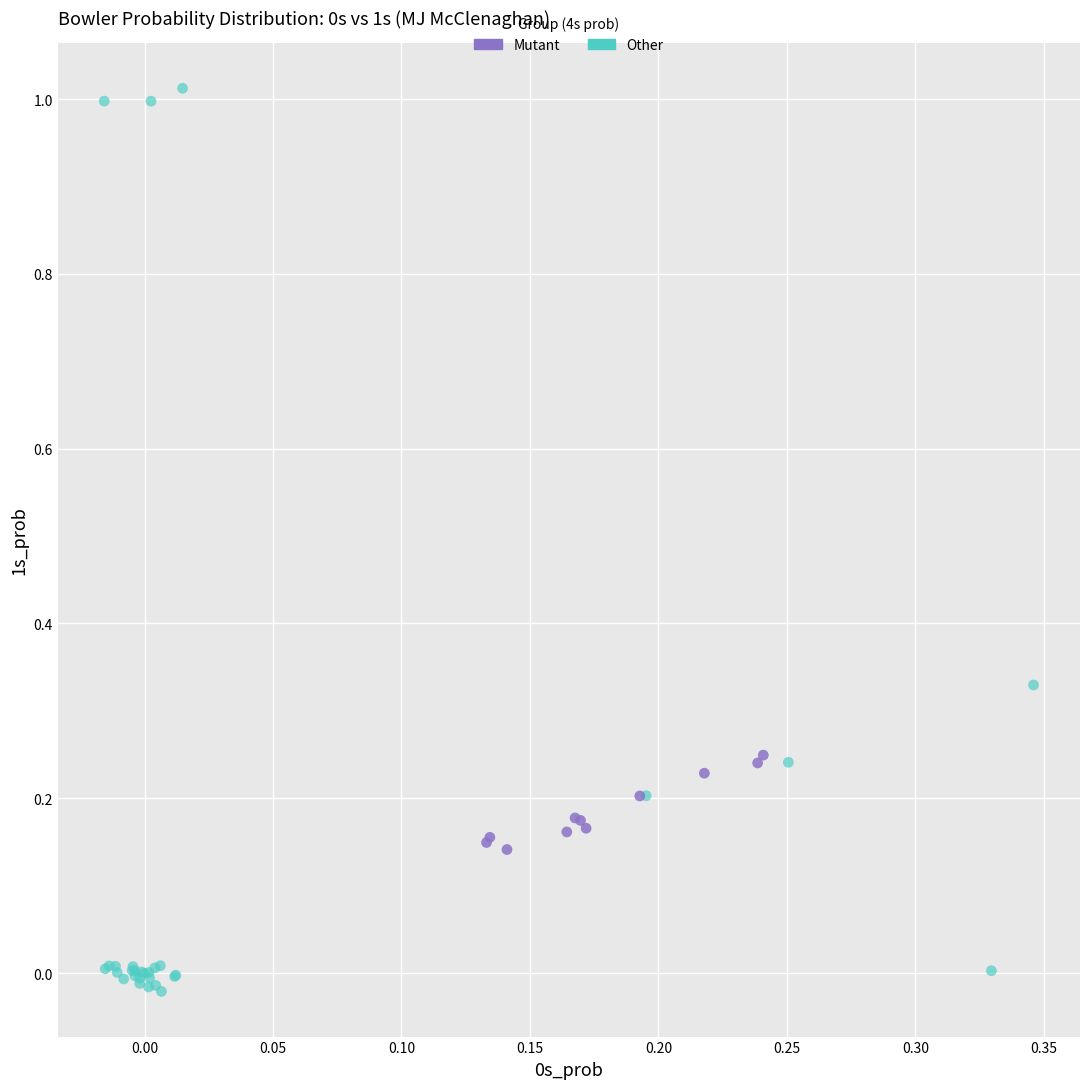

Which series reaches the maximum Y coordinate?

Other